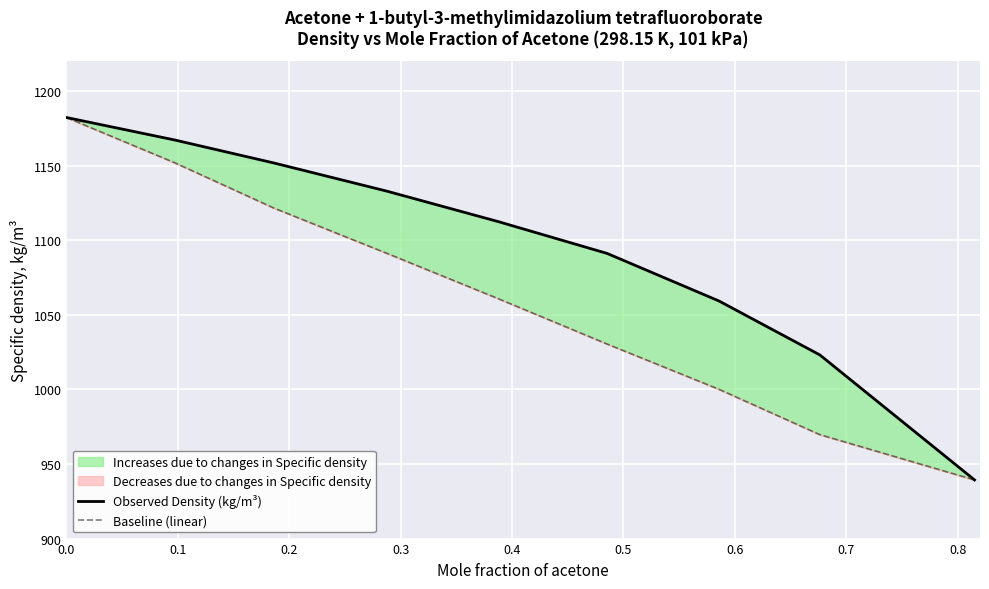

What is the lowest value of the Observed Density (kg/m³) series?

939.3